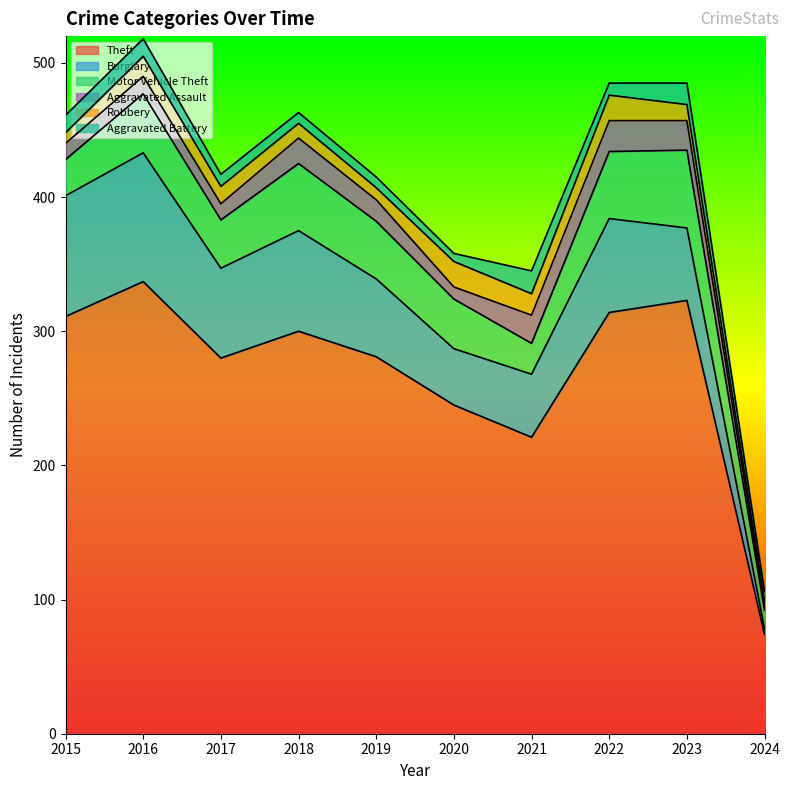

Rank the series by their maximum value, from lowest to highest.

Aggravated Battery, Robbery, Aggravated Assault, Motor Vehicle Theft, Burglary, Theft